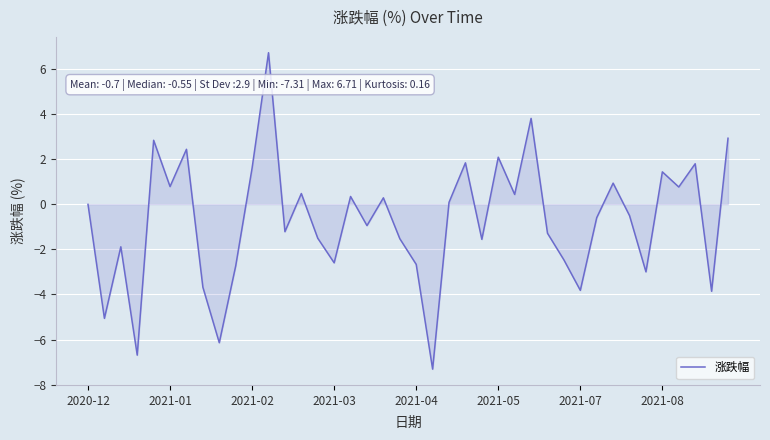

What is the difference between the maximum and minimum values?

14.0